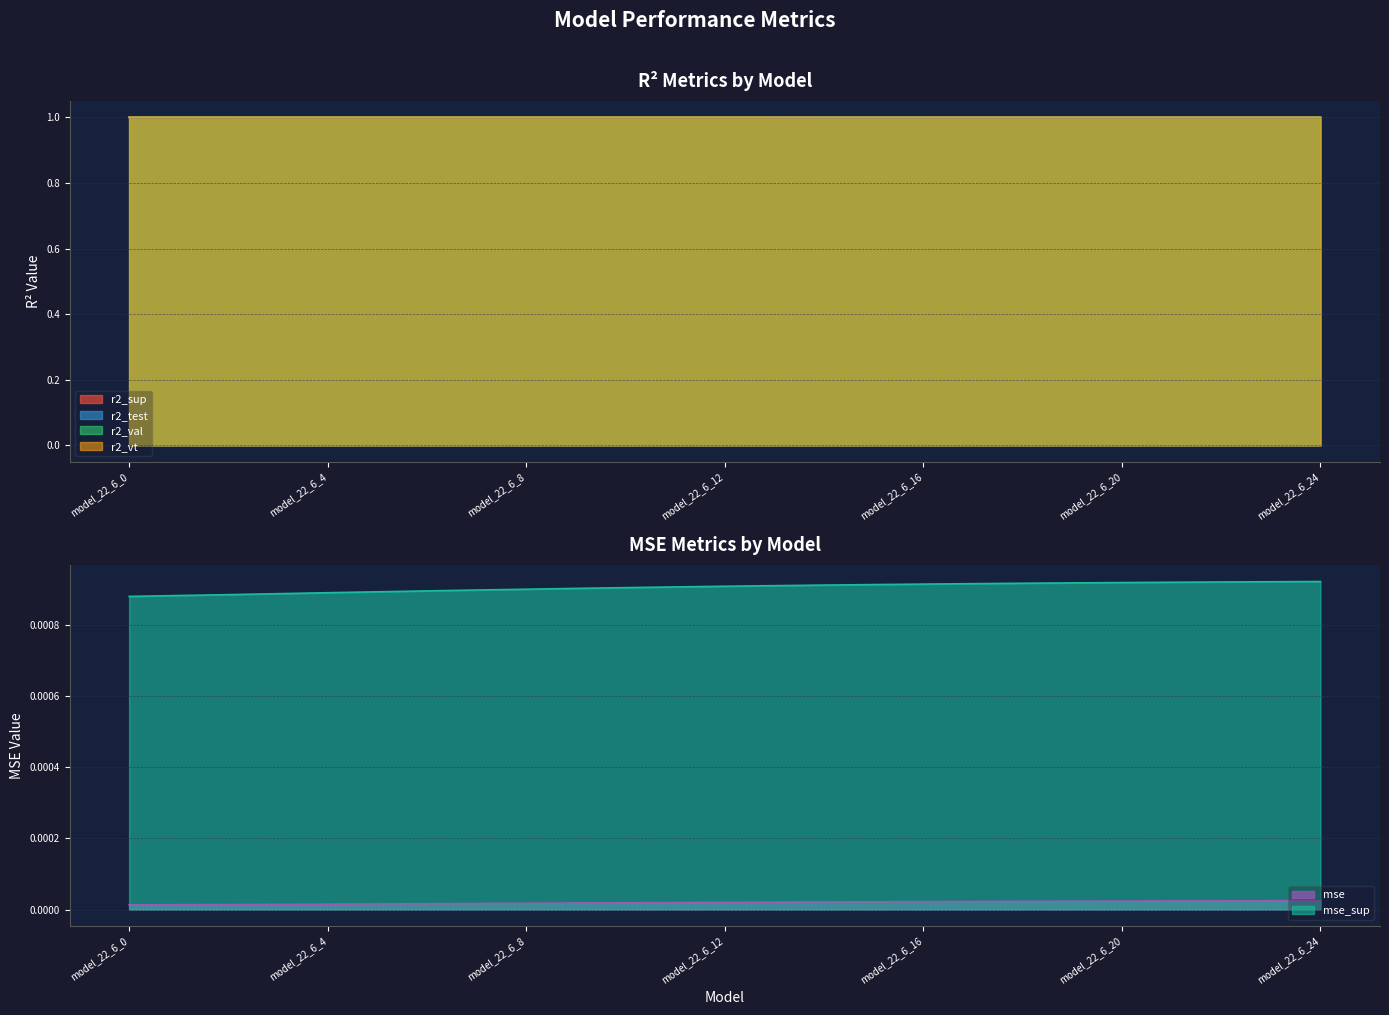

True or false: mse_sup has more than 2 points higher than both neighbors.

False